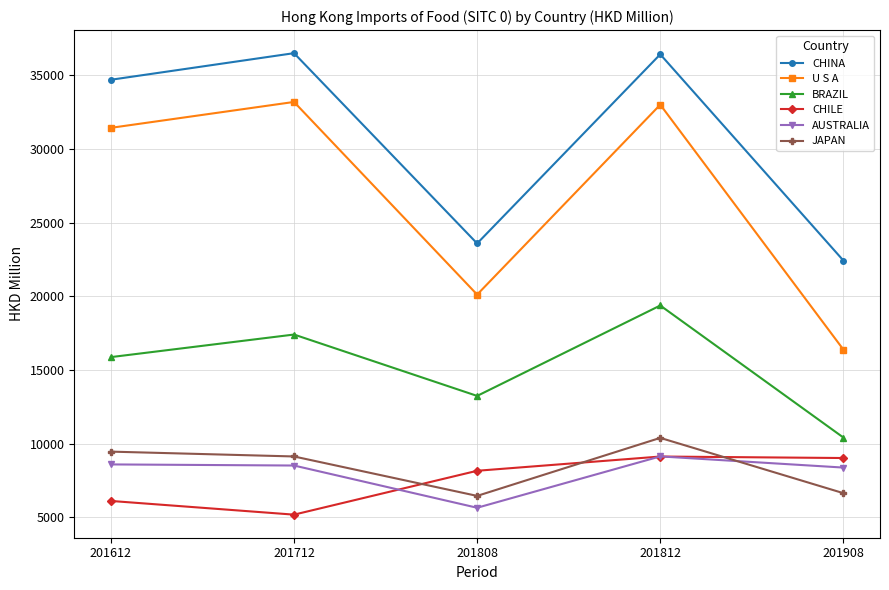

What are all the series names shown in the legend?

CHINA, U S A, BRAZIL, CHILE, AUSTRALIA, JAPAN